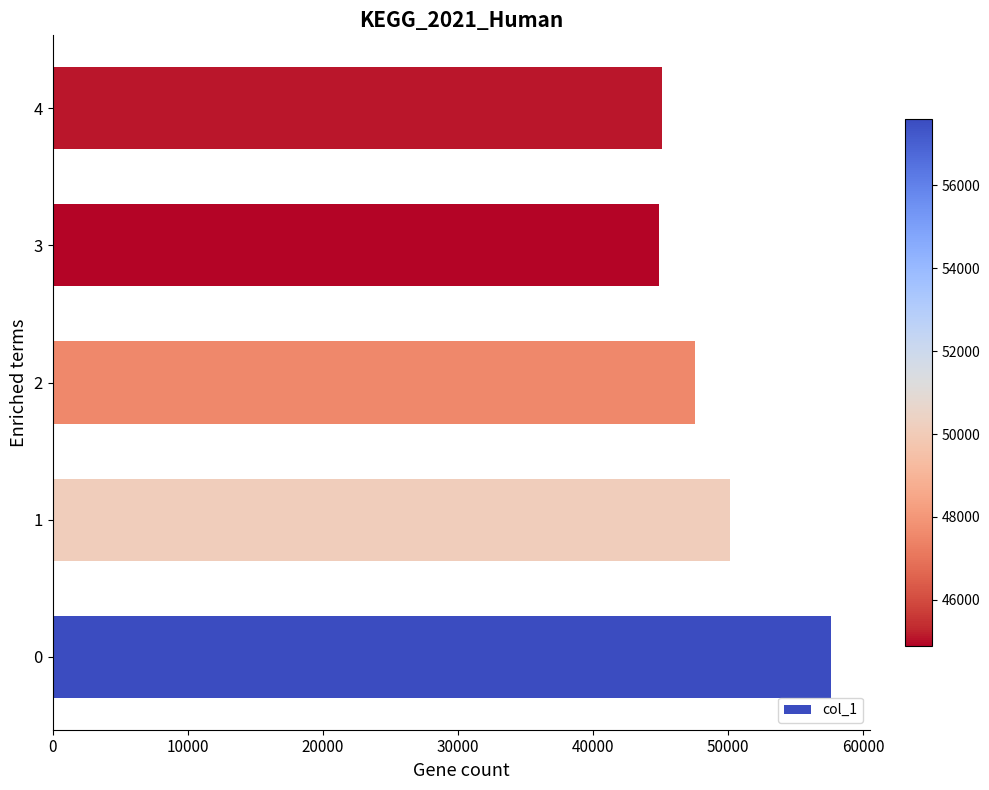

What is the change in value from 0 to 4?

-12495